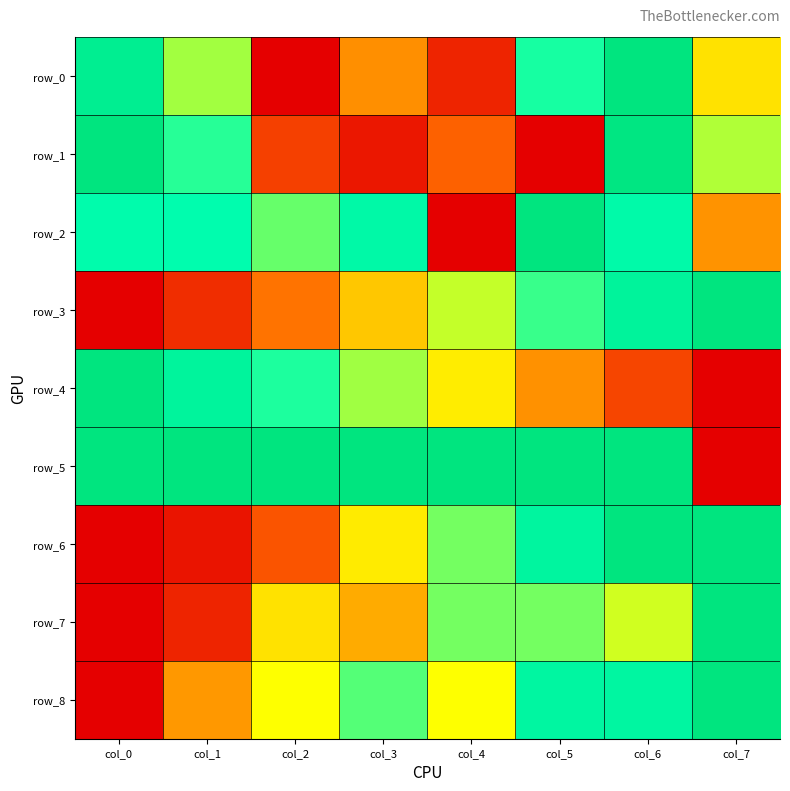

Between col_1 and col_5, which is larger?

col_5